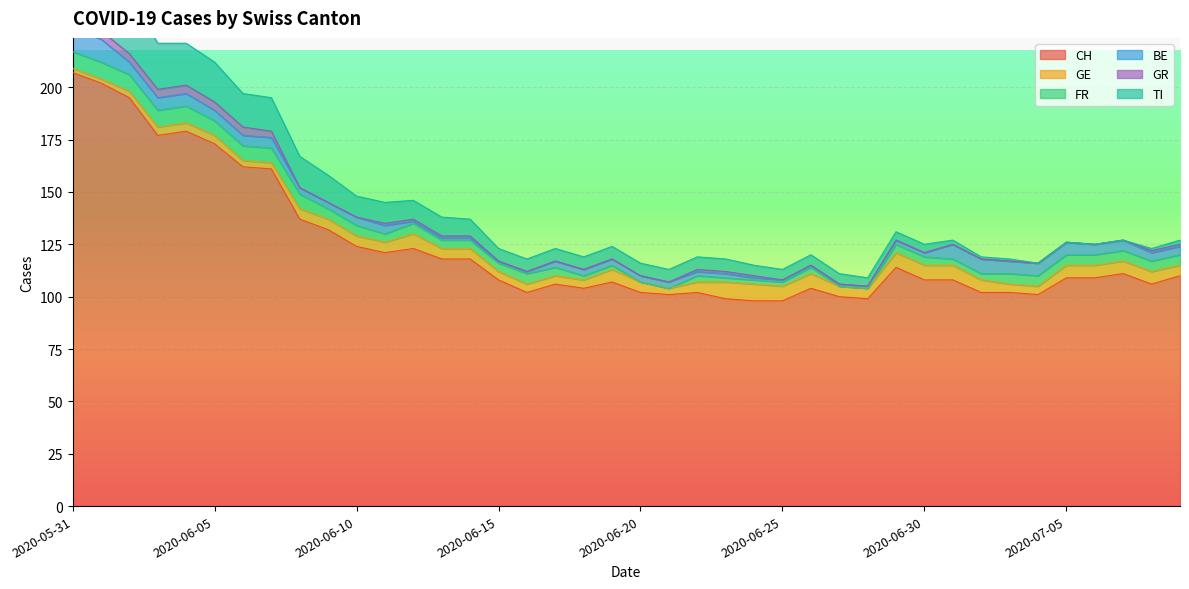

What is the maximum value for CH?

207